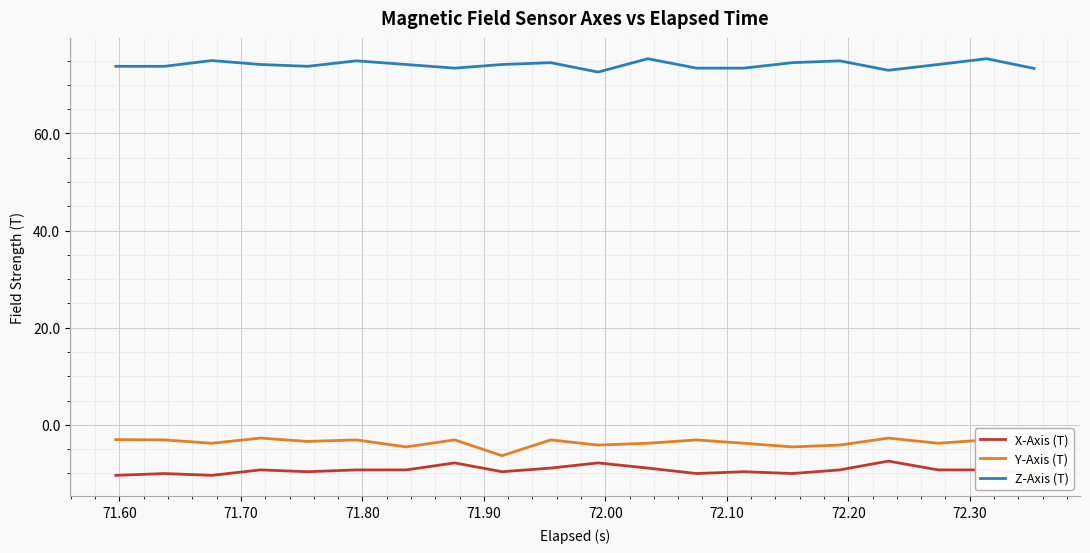

At how many categories does at least one series exceed 62?

20